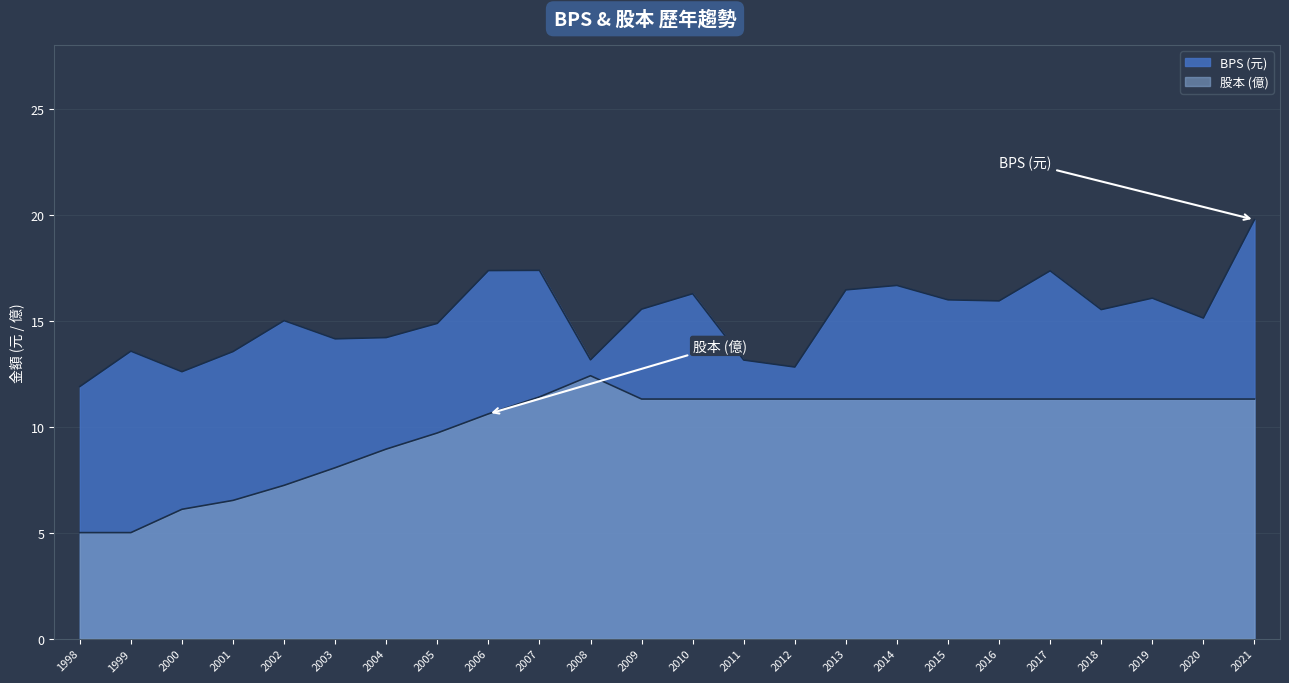

What are all the series names shown in the legend?

BPS, 股本